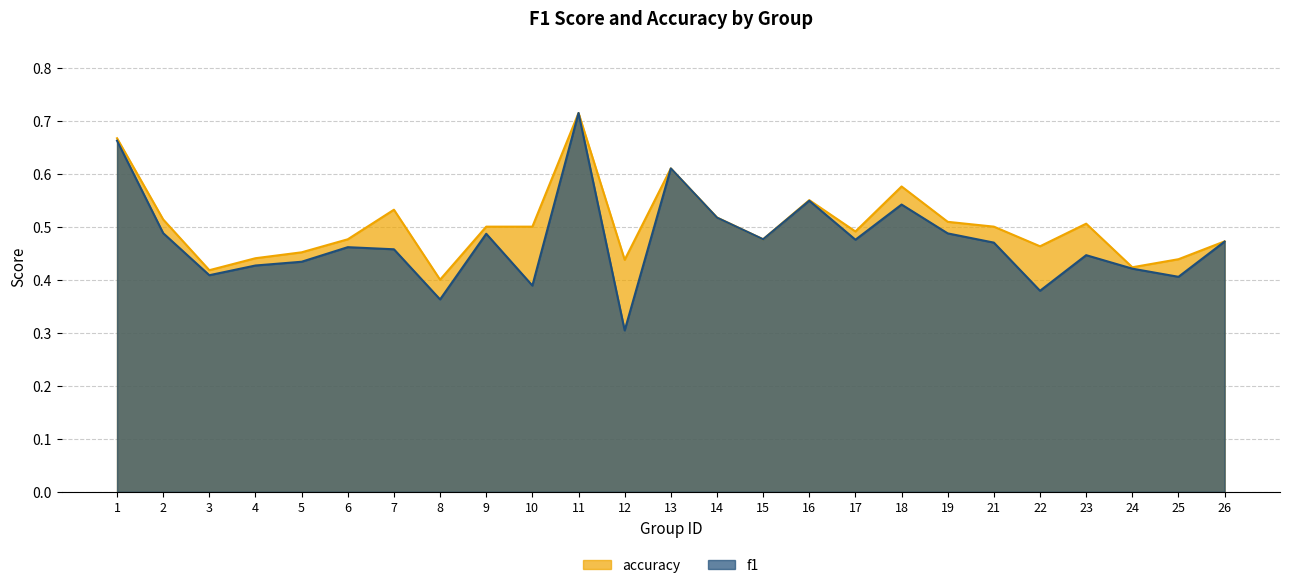

What is the approximate value of accuracy at 14?

0.5